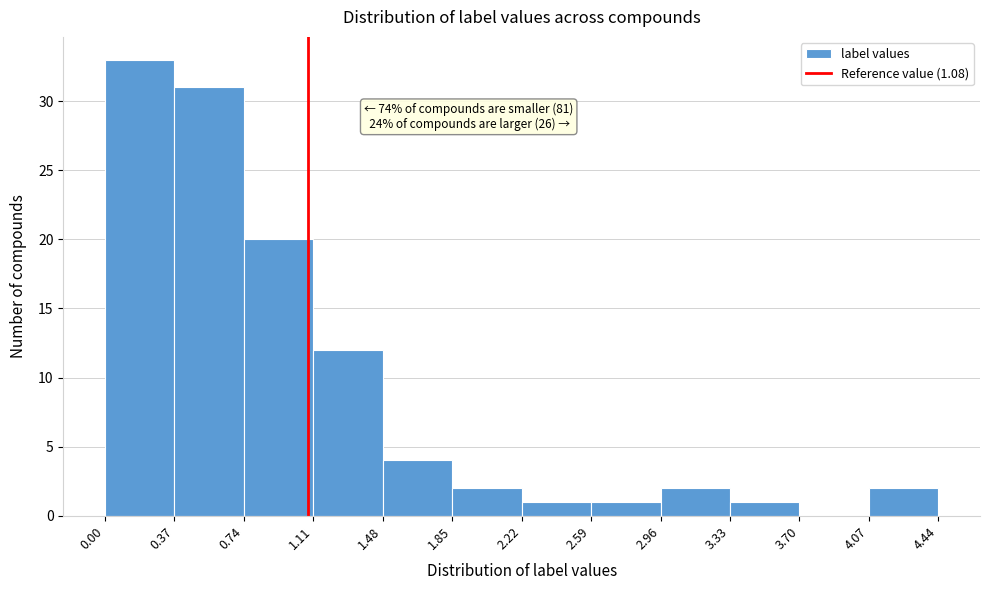

Over which range of the x-axis is the bar tallest?

0.00 to 0.37